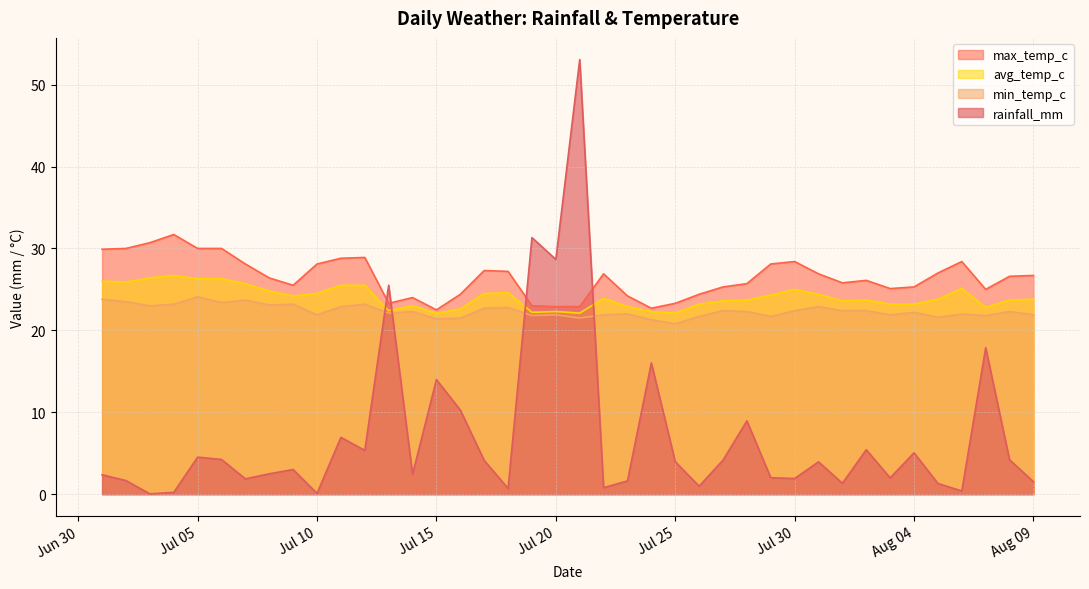

Does the chart have visible grid lines?

Yes